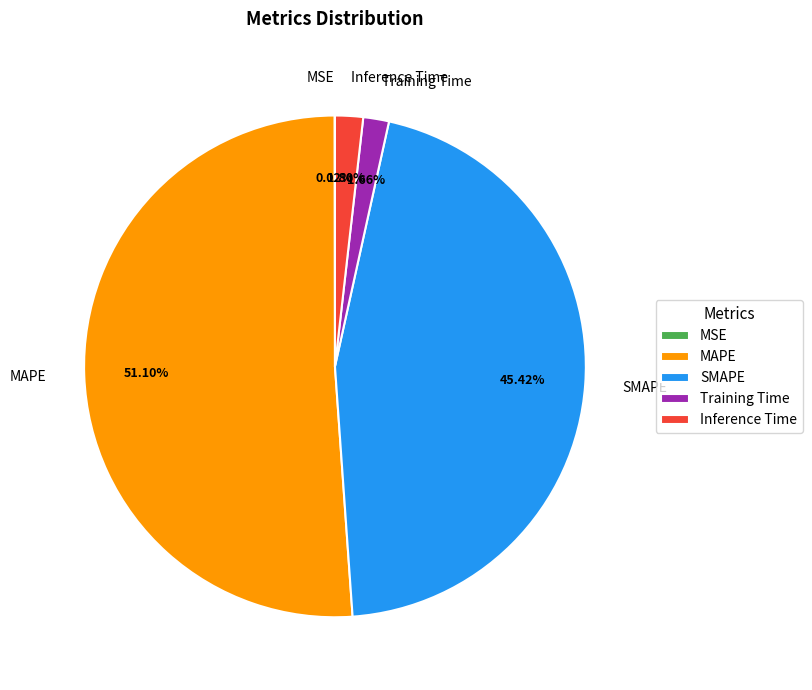

To the nearest percent, what percentage of the pie is Inference Time?

2%